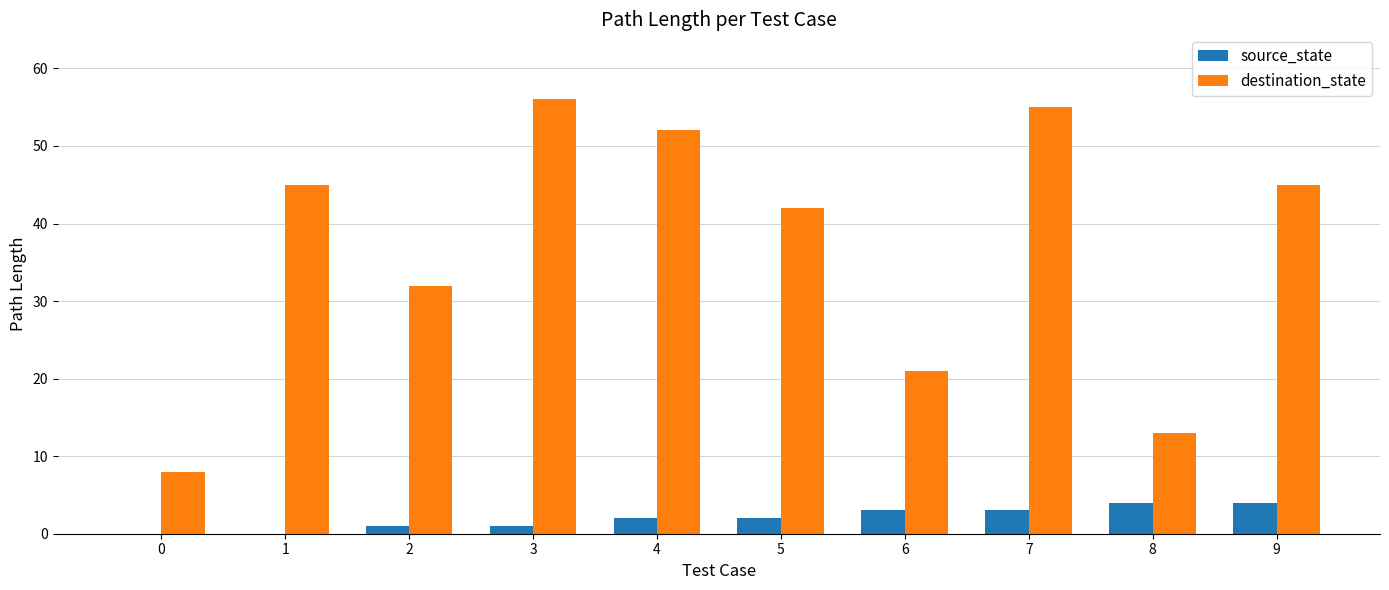

Is it true that source_state equals 1 at 3?

True